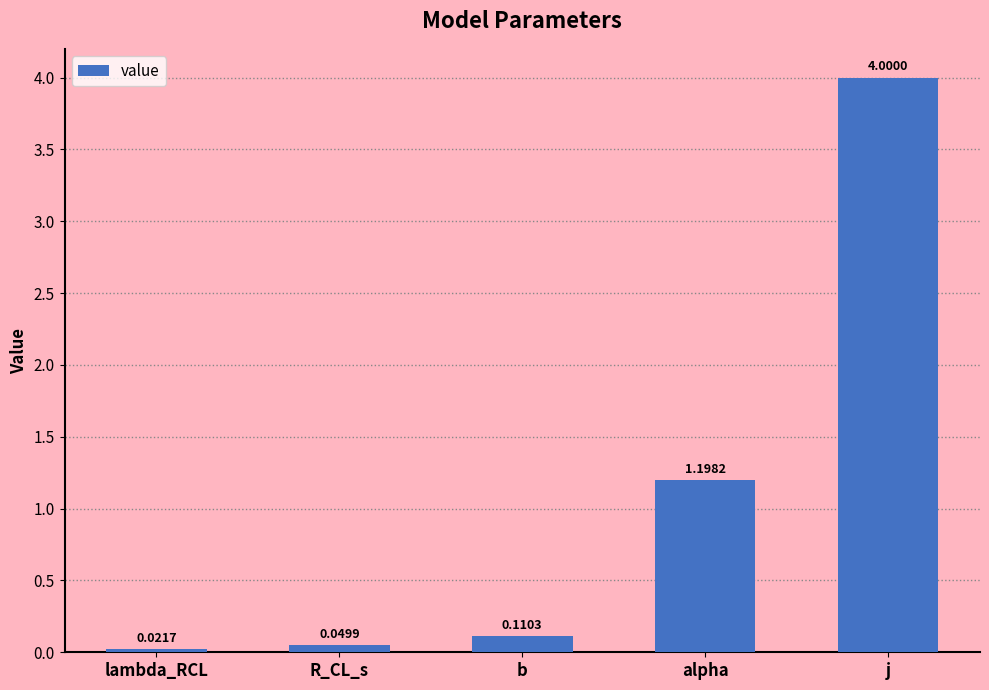

The value at j is 5.2. True or false?

False